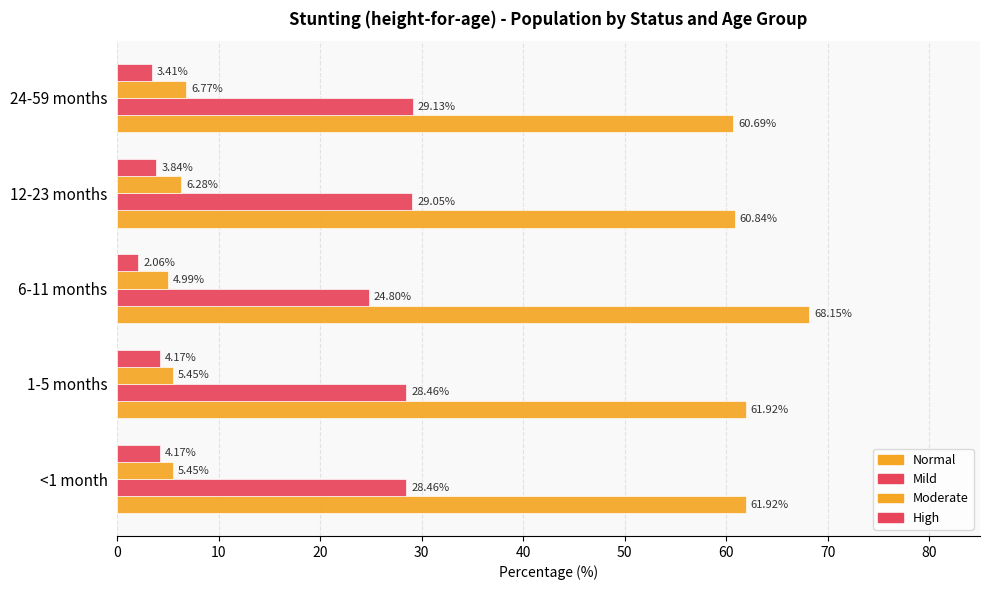

How many data points does each series have?

5